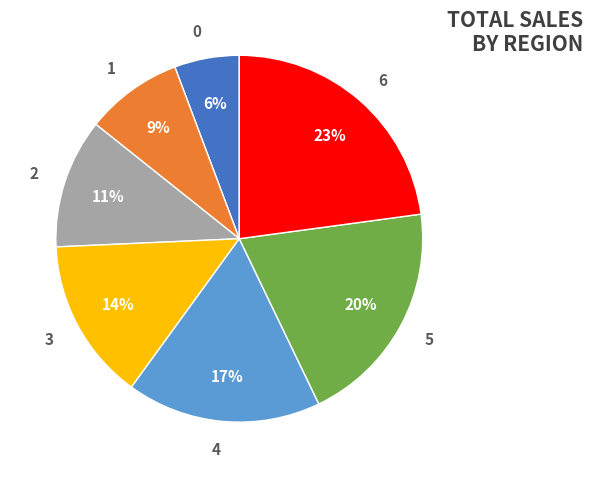

To the nearest percent, what is the combined percentage of 1 and 3?

23%